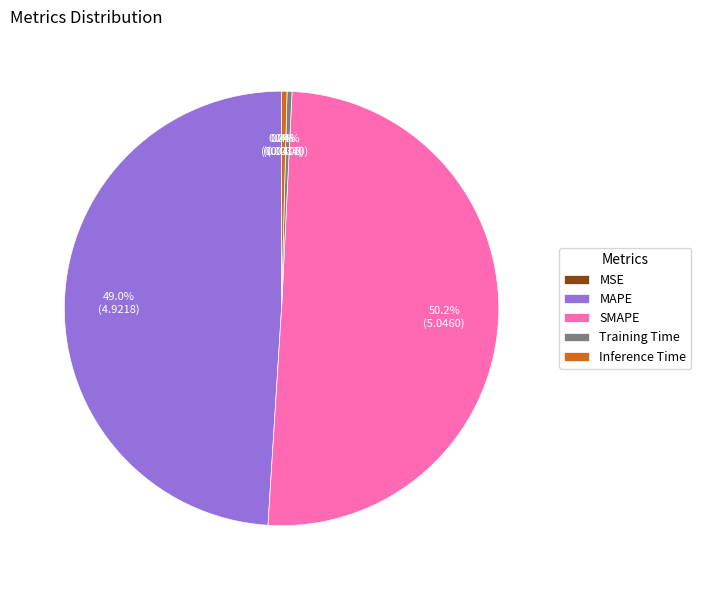

To the nearest percent, what is the average slice percentage?

20%